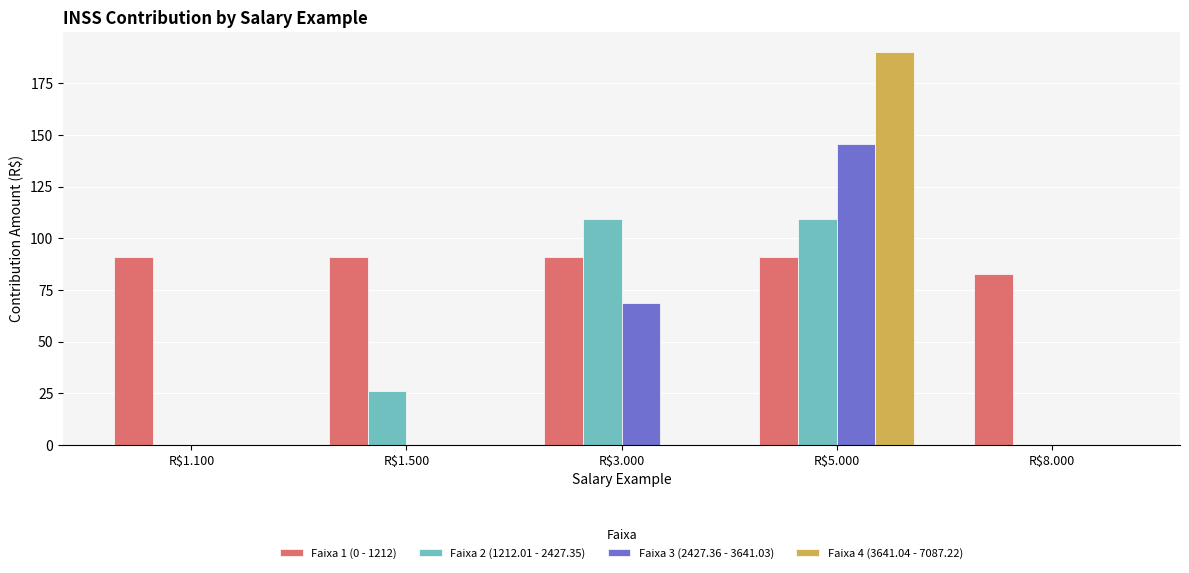

Which series has the largest total across all categories?

Faixa 1 (0 - 1212)